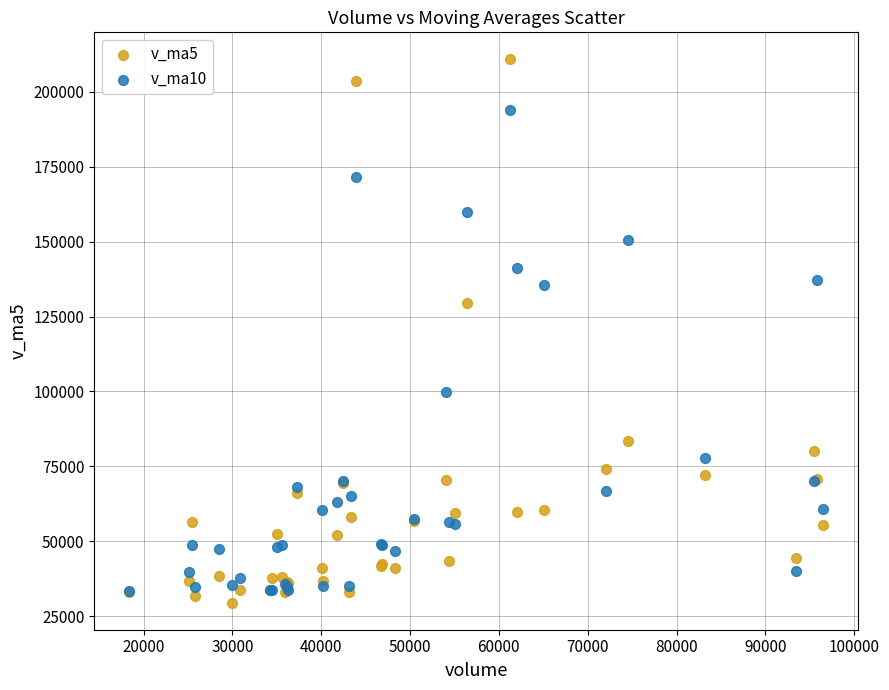

Across all series, what Y value is closest to 120172?

129501.8